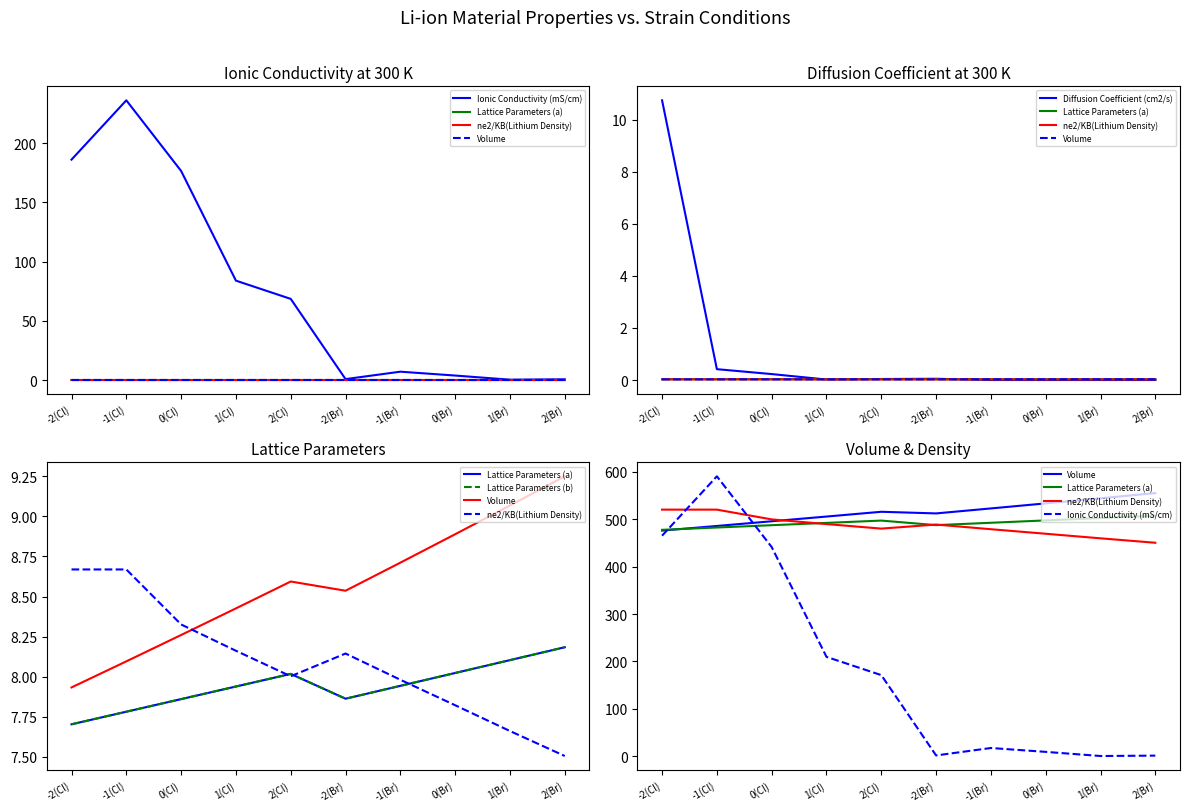

True or false: Diffusion Coefficient (cm2/s) has more than 2 points higher than both neighbors.

False